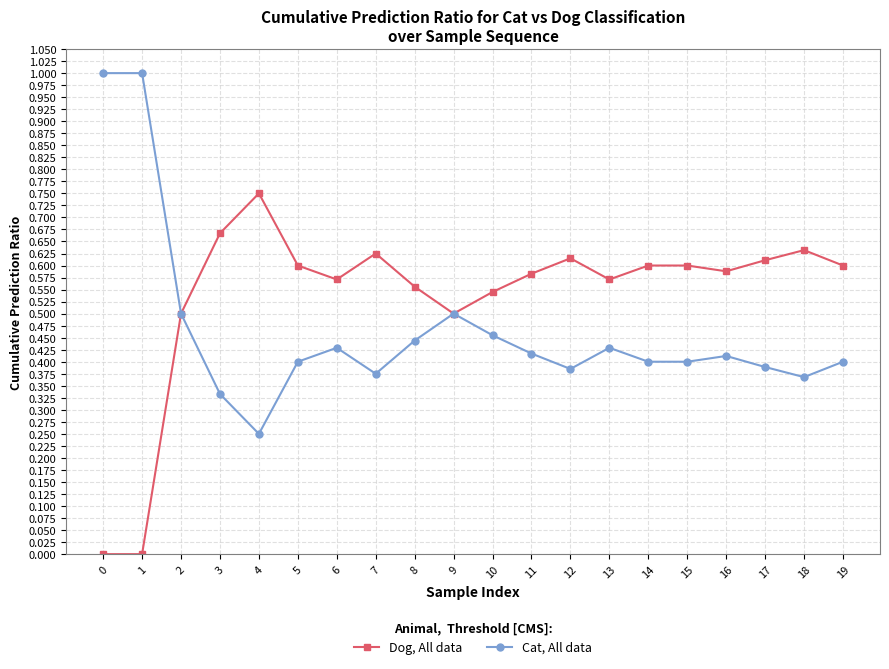

Is it true that Dog, All data equals 0.5 at 10?

True